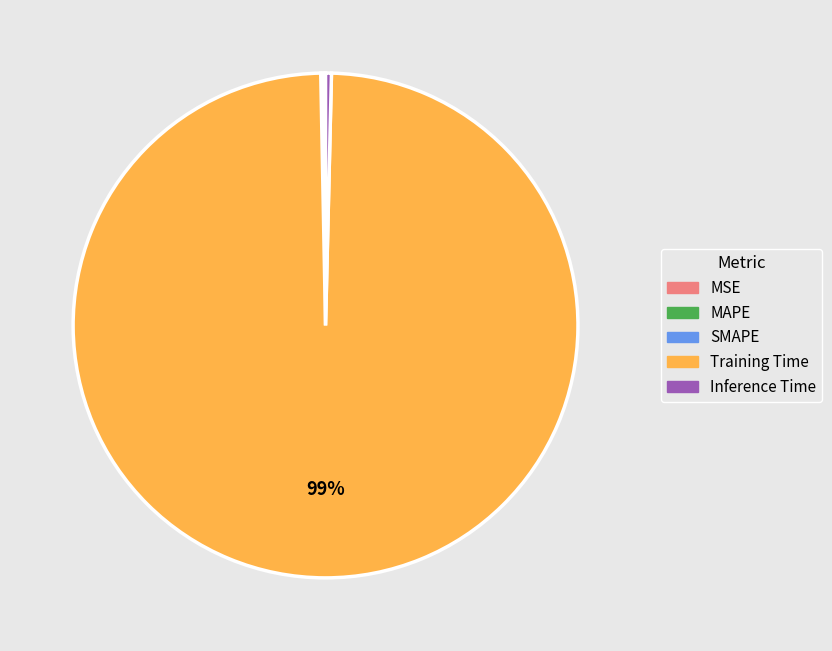

Which slice is the largest?

Training Time